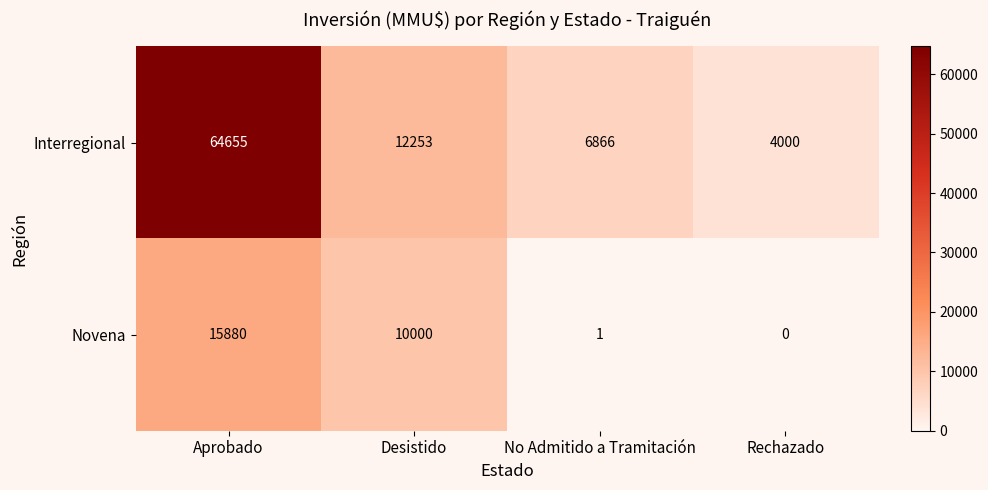

Reading right to left, transcribe all the data shown in this chart.

Interregional: Rechazado=4000	No Admitido a Tramitación=6866	Desistido=12253	Aprobado=64655
Novena: Rechazado=0	No Admitido a Tramitación=1	Desistido=10000	Aprobado=15880